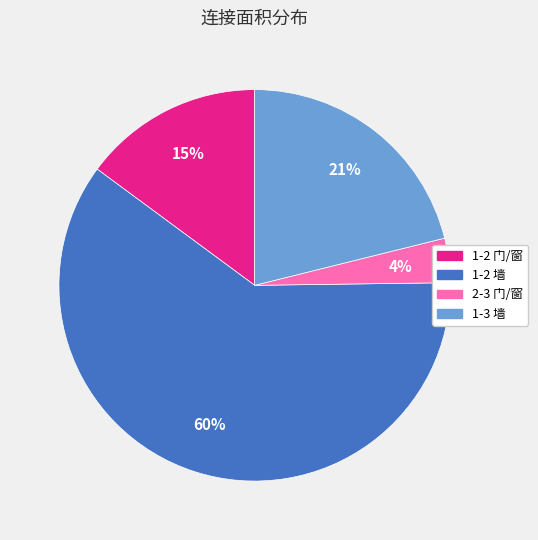

What percentage is the 1-2 墙 slice, to the nearest percent?

60%